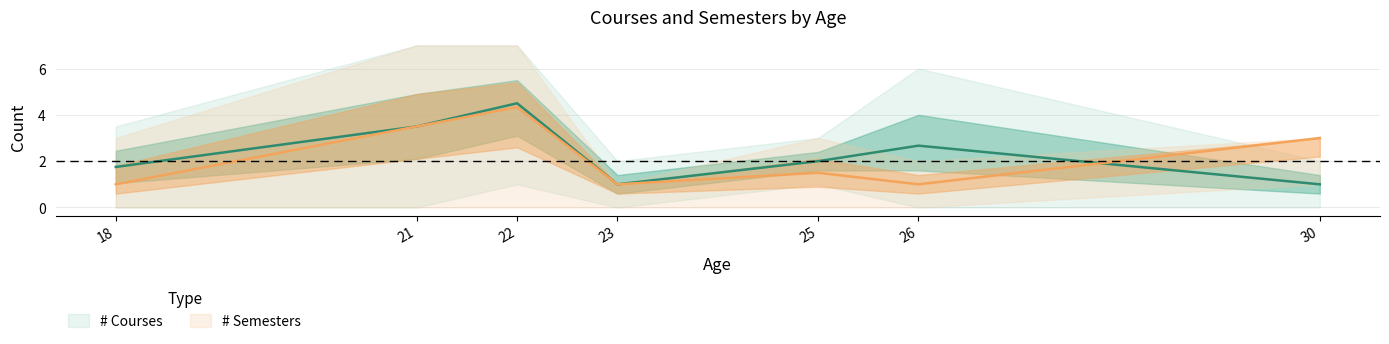

At which category is the sum across all series the highest?

22